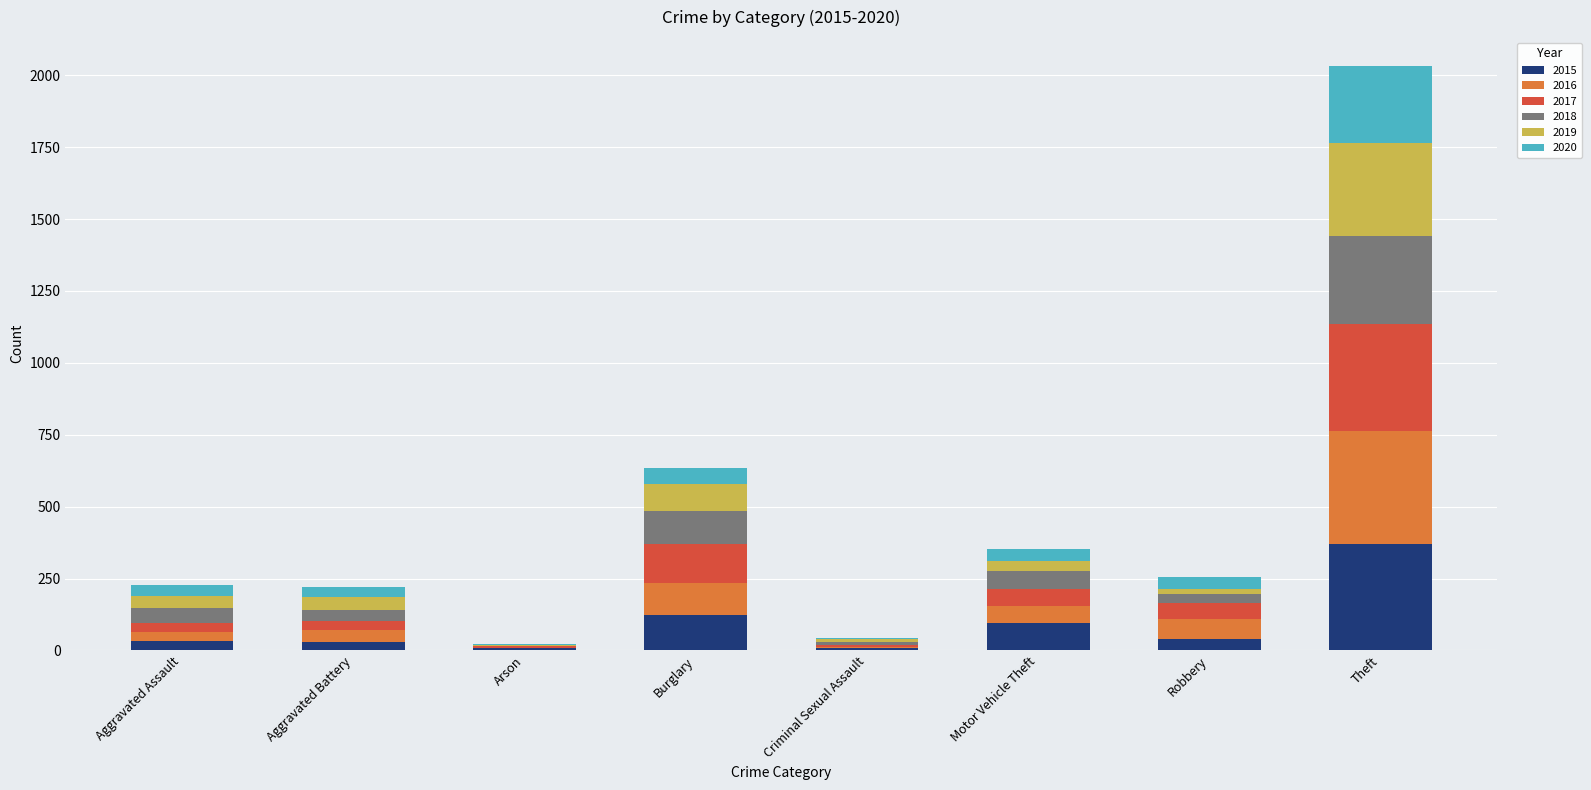

What is the total value across all series at Theft?

2031